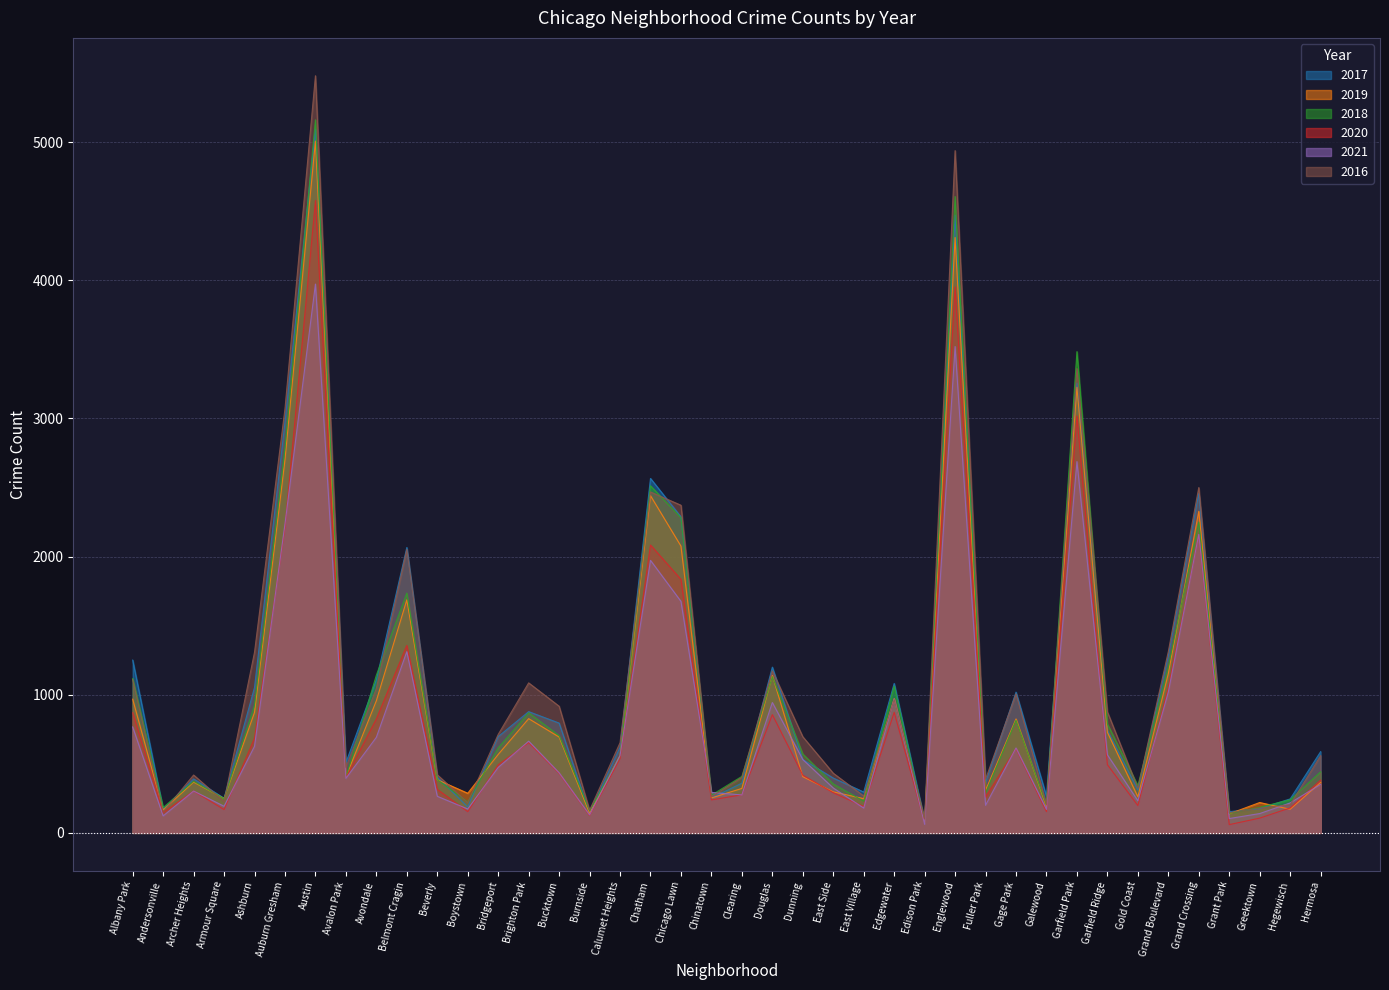

What is the difference between the maximum and minimum values in the 2020 series?

4518